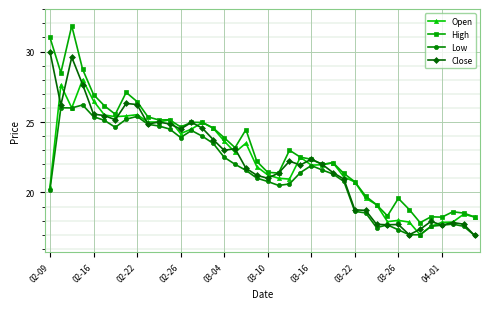

What is the minimum value for High?

17.9